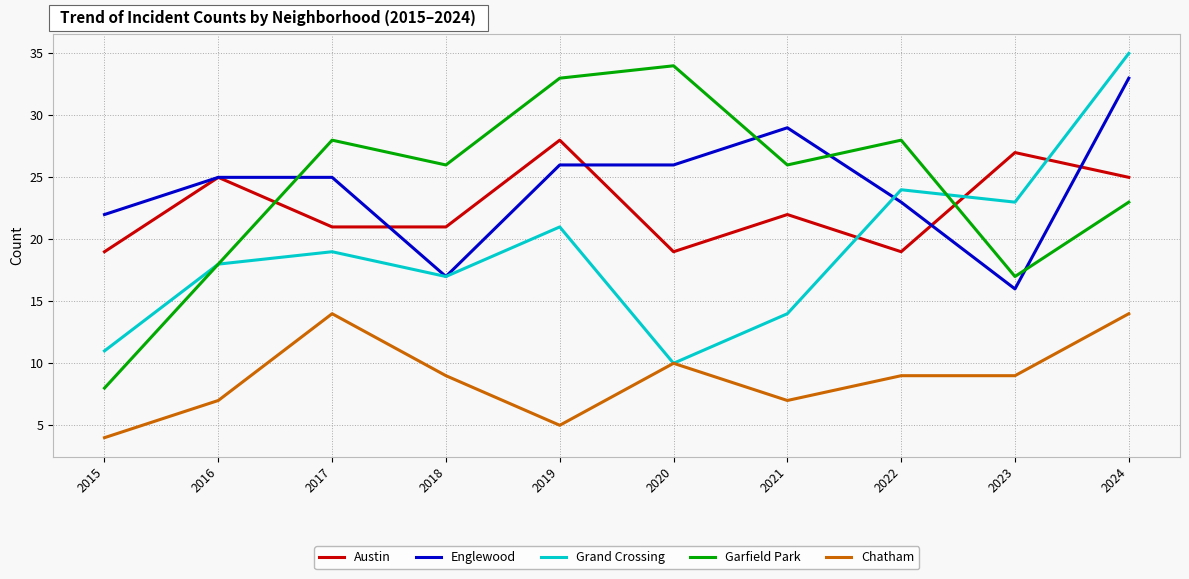

Which series changed the most between 2015 and 2024?

Grand Crossing